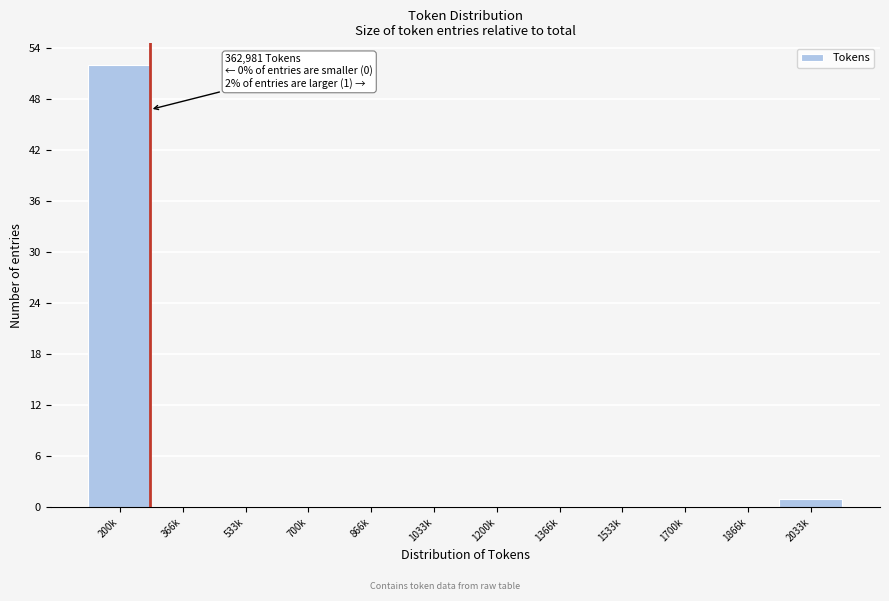

Reading right to left, list all the values displayed in this chart.

2033k=1	1866k=0	1700k=0	1533k=0	1366k=0	1200k=0	1033k=0	866k=0	700k=0	533k=0	366k=0	200k=52